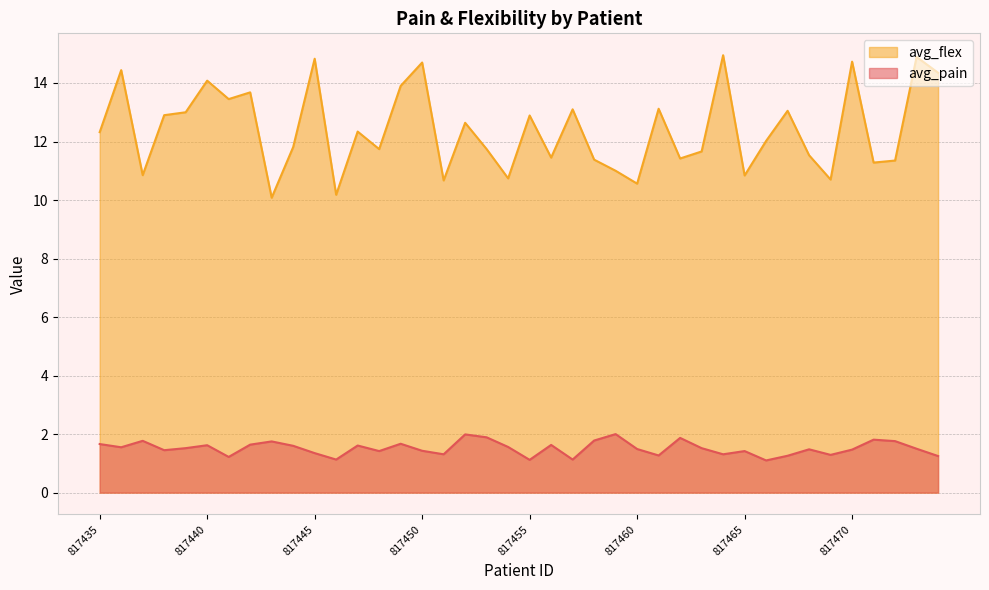

True or false: avg_pain and avg_flex intersect in this chart.

False